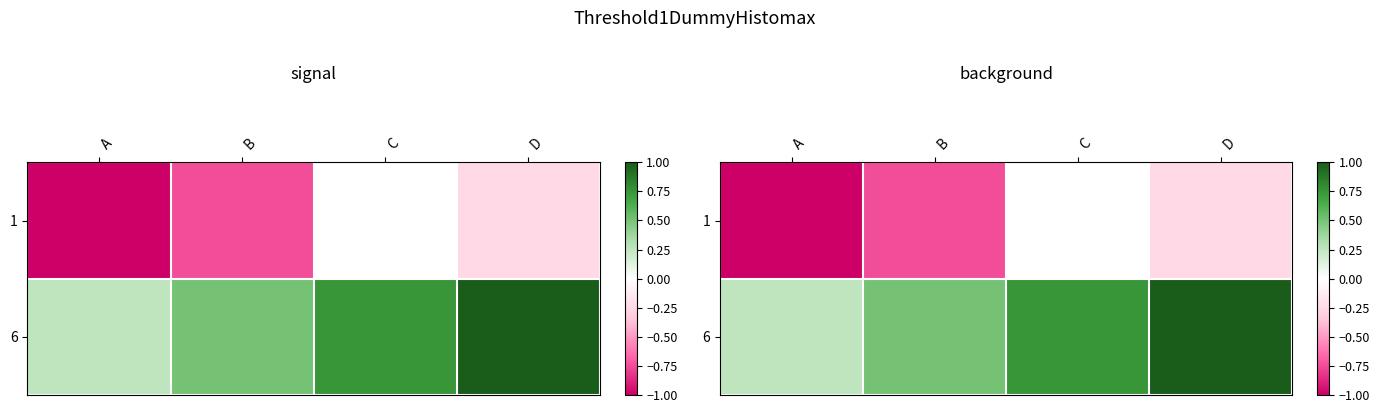

How many series are shown in this chart?

2